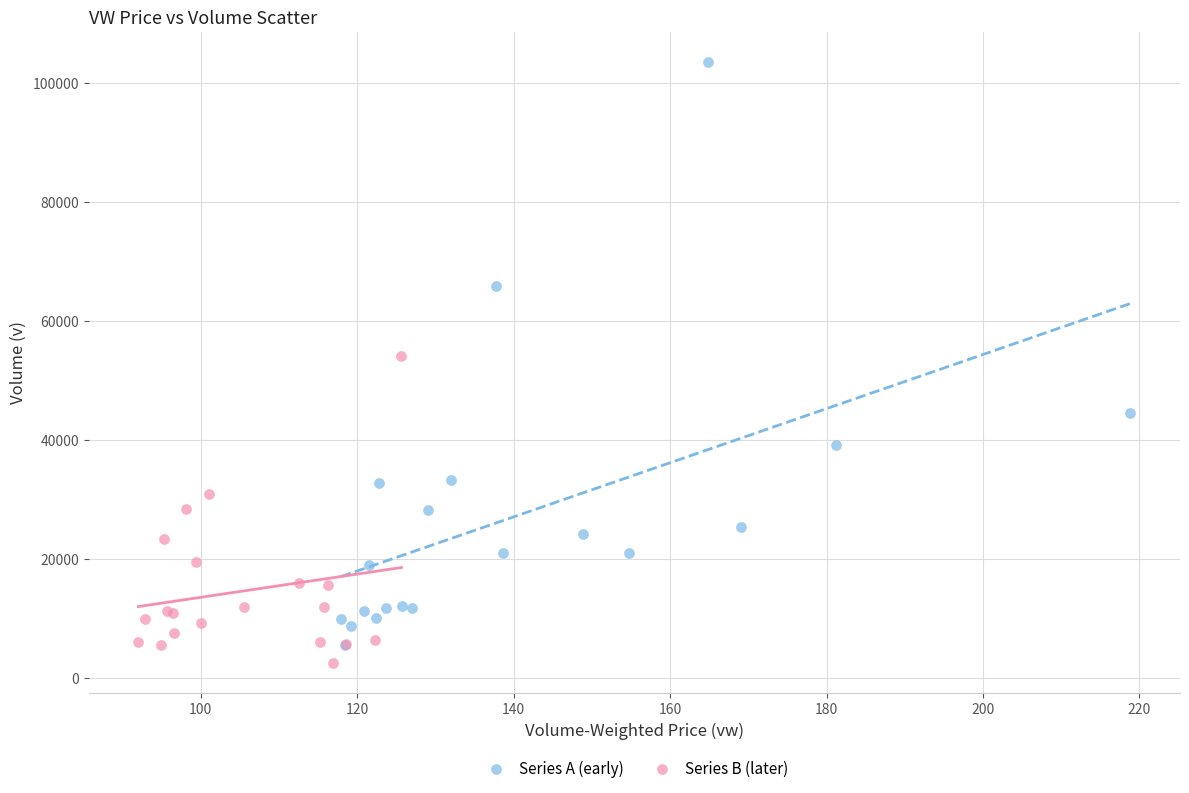

Which series has the largest Y range (max minus min)?

Series A (early)